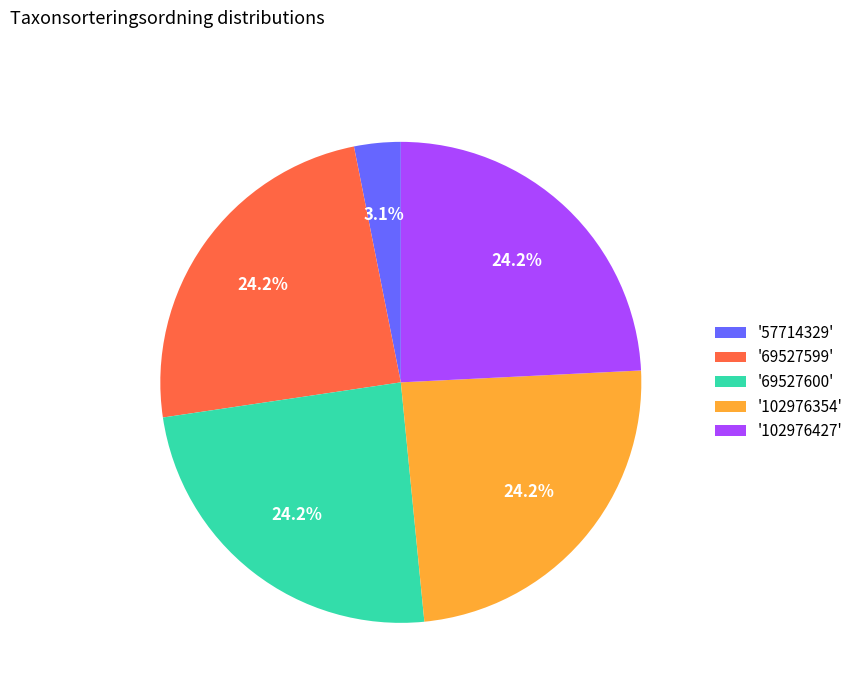

How many slices are in this pie chart?

5